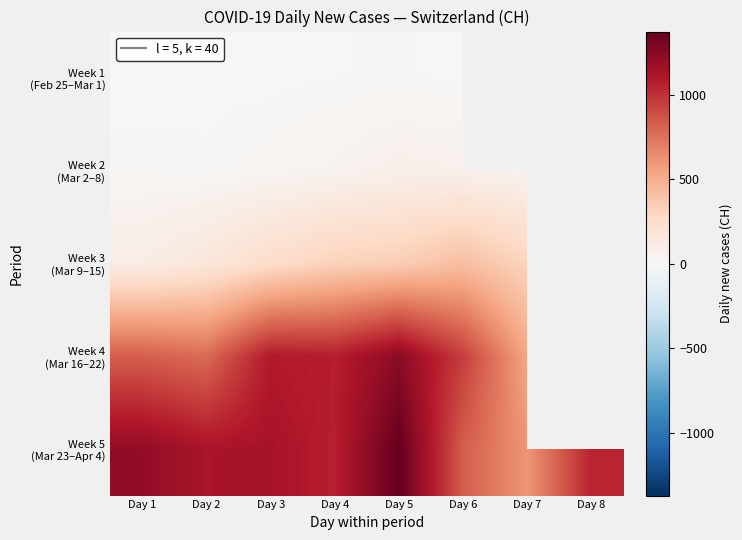

At how many categories does at least one series exceed 1220?

1